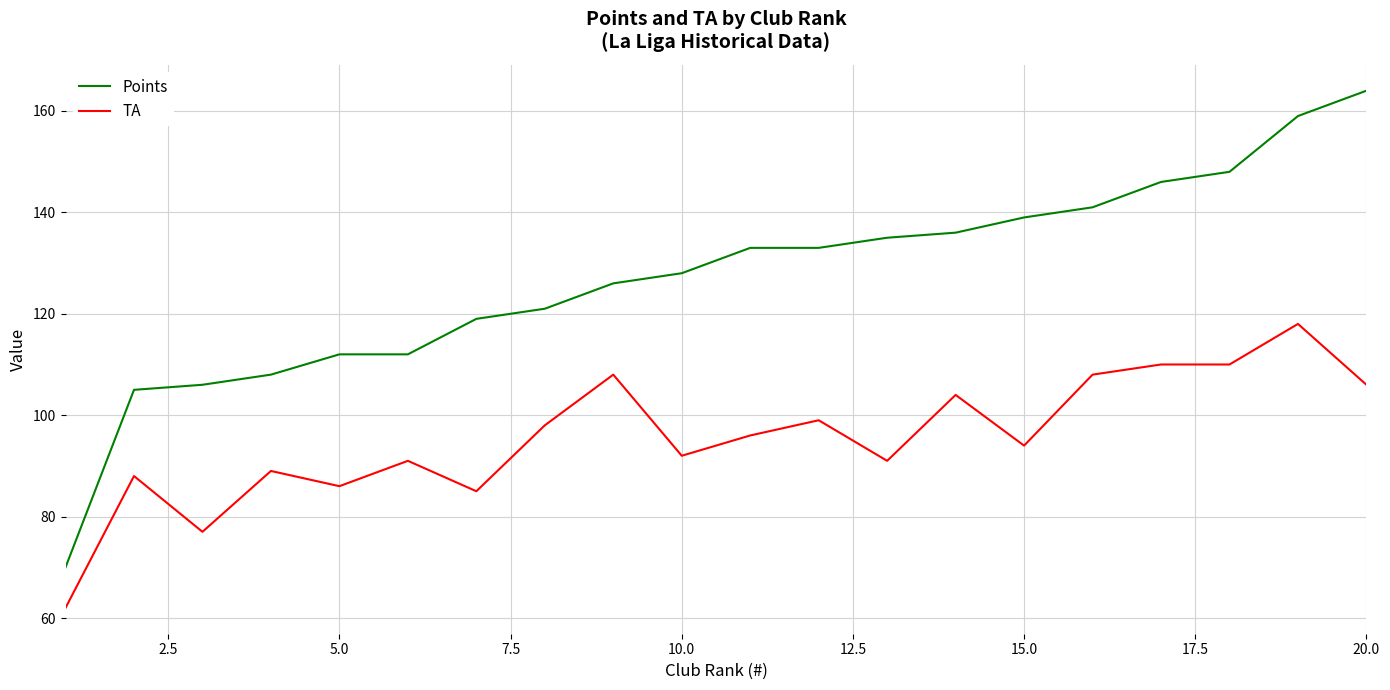

Rank the series by their maximum value, from highest to lowest.

Points, TA